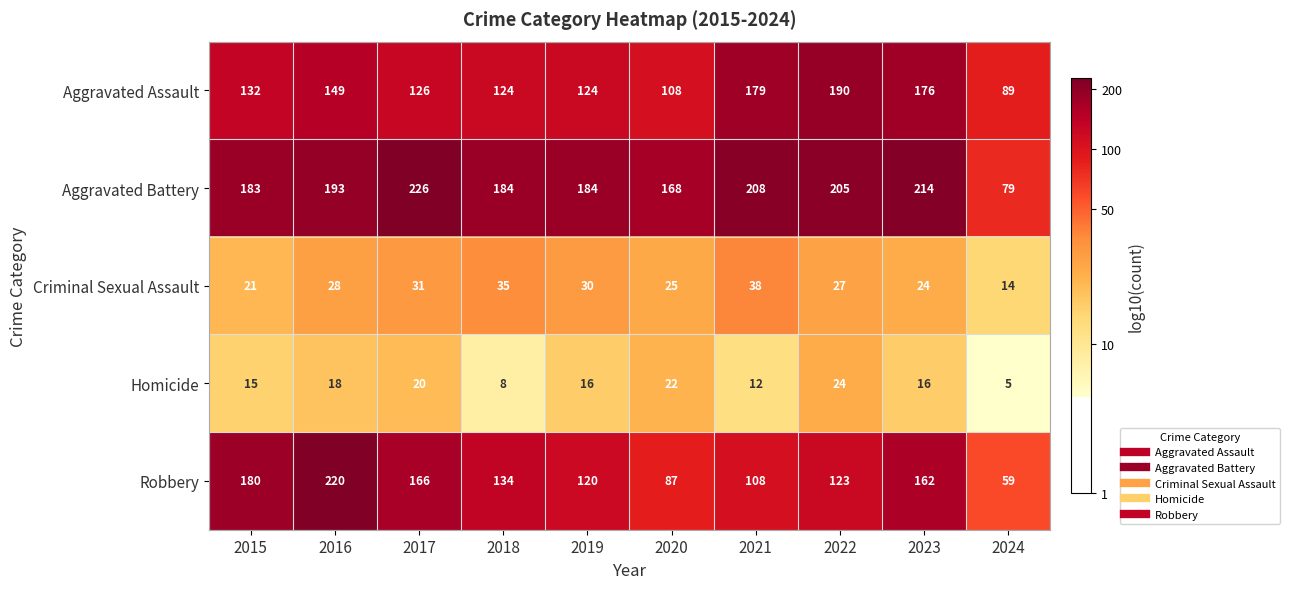

What is the difference between the highest and lowest values at 2022?

181